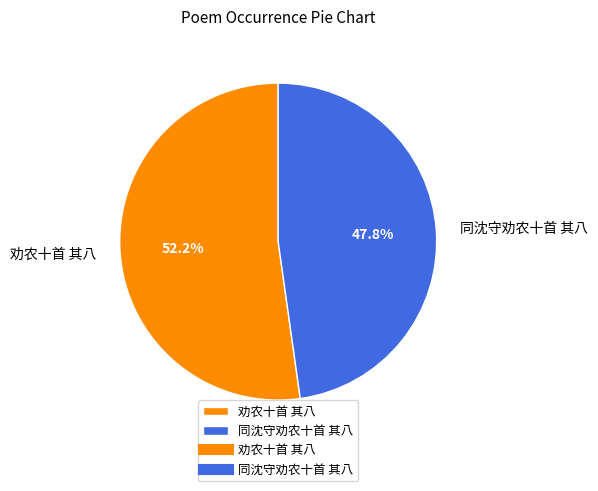

Rank the categories by value from highest to lowest.

劝农十首 其八, 同沈守劝农十首 其八